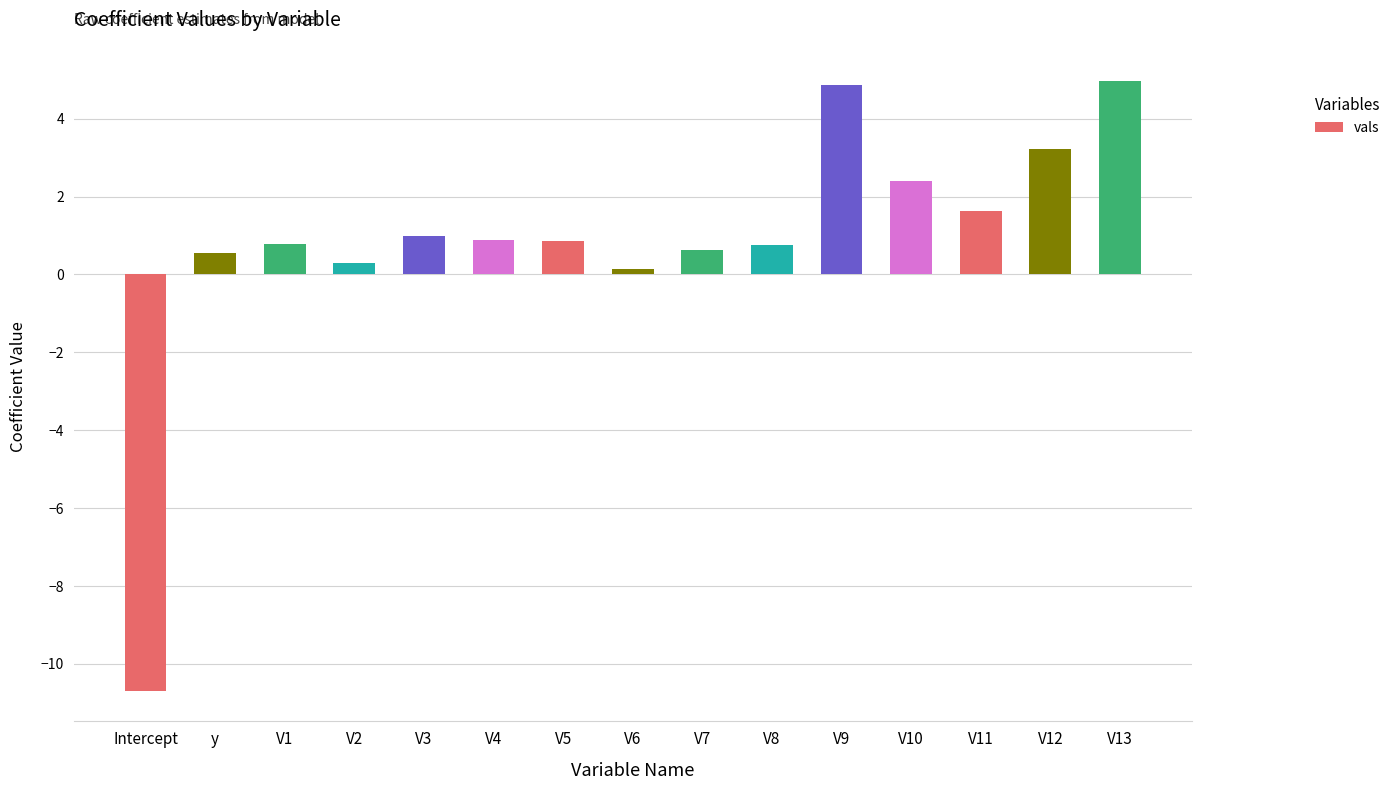

Read the value at Intercept.

-10.7